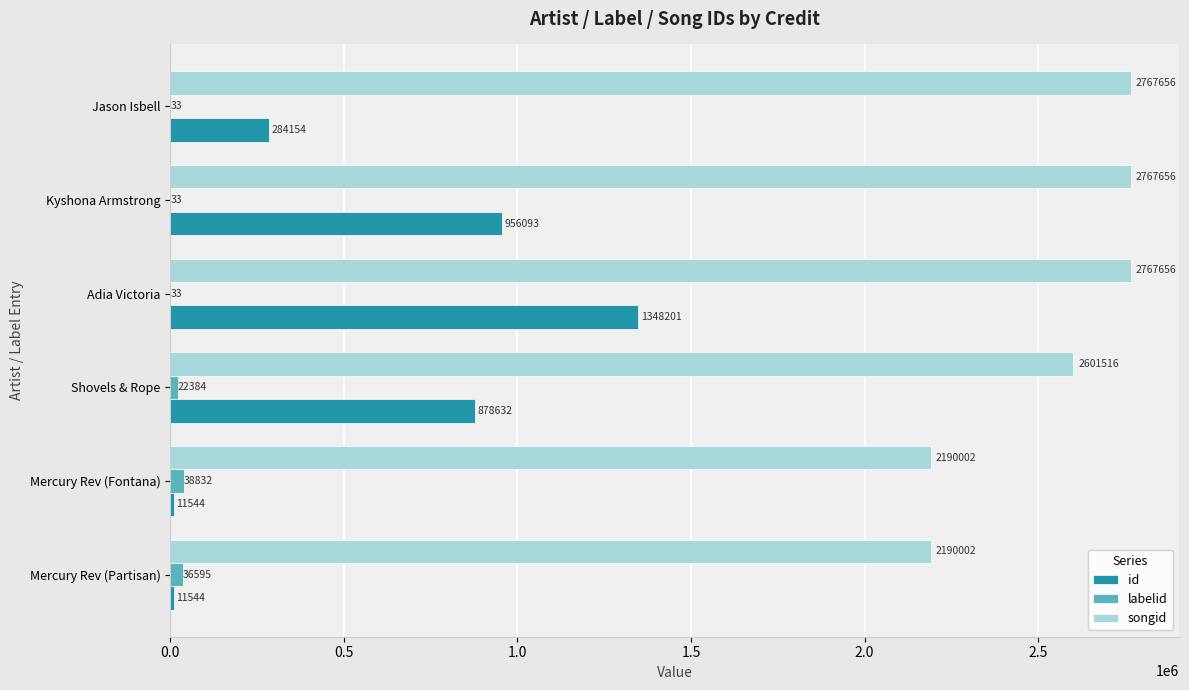

What is the sum of the id values at Mercury Rev (Fontana) and Jason Isbell?

295698